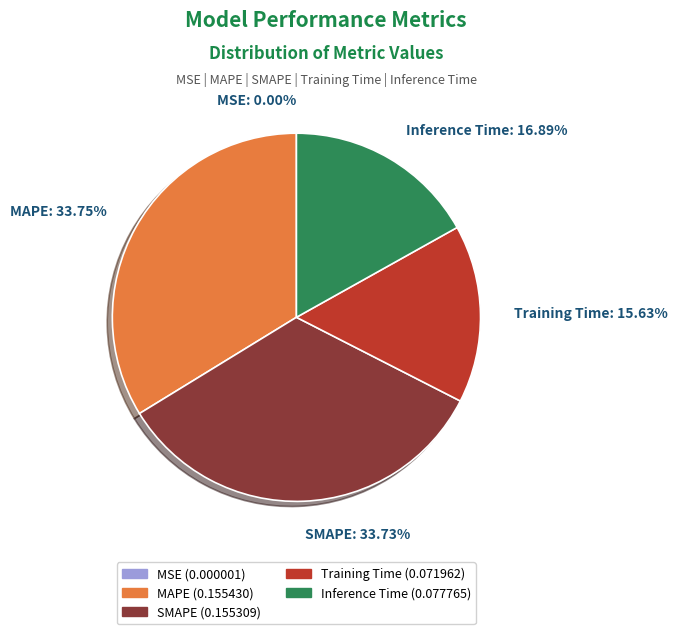

To the nearest percent, what is the average slice percentage?

20%